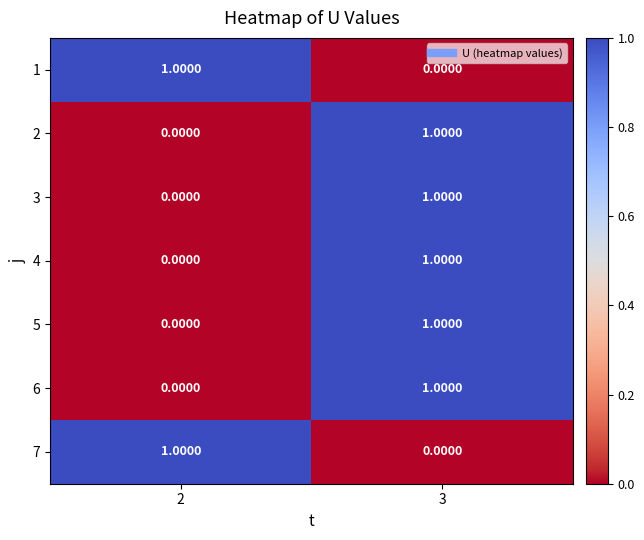

Rank the categories by 7 value from lowest to highest.

3, 2